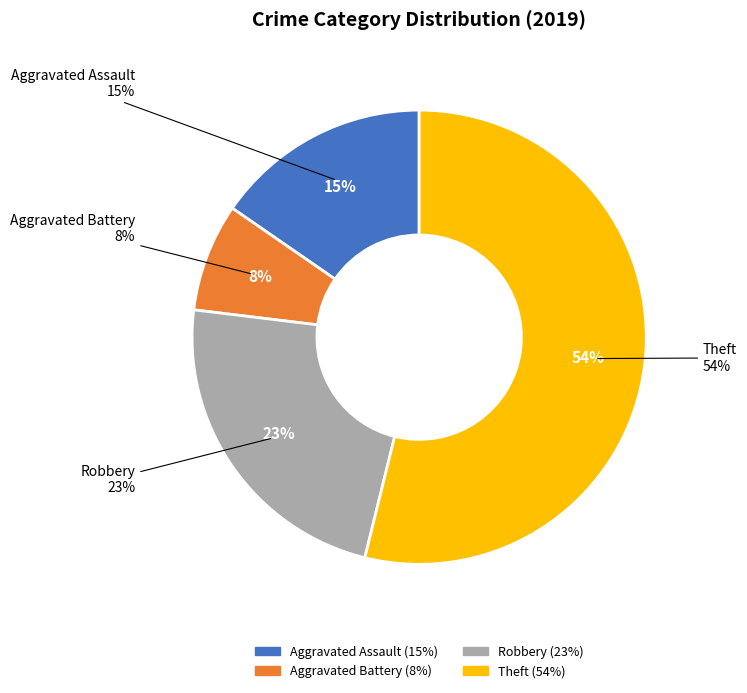

What percentage is the Theft slice, to the nearest percent?

54%